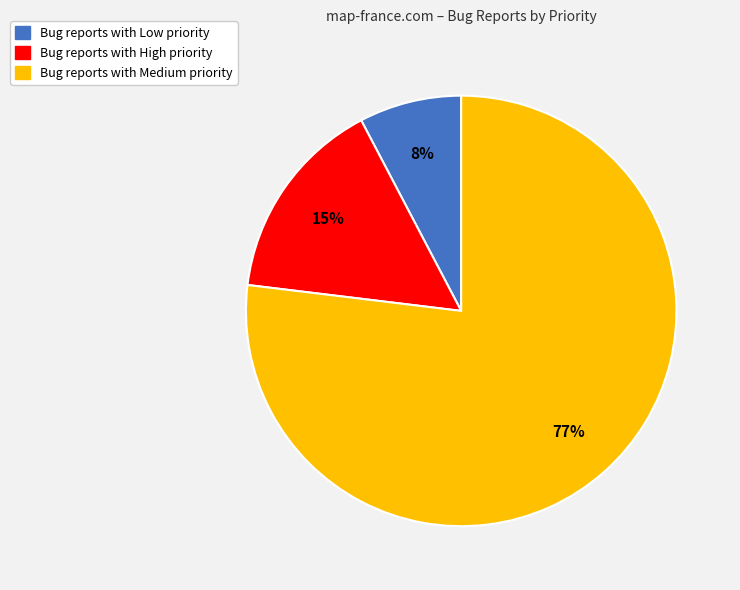

Is there any slice that represents more than half of the pie?

Yes